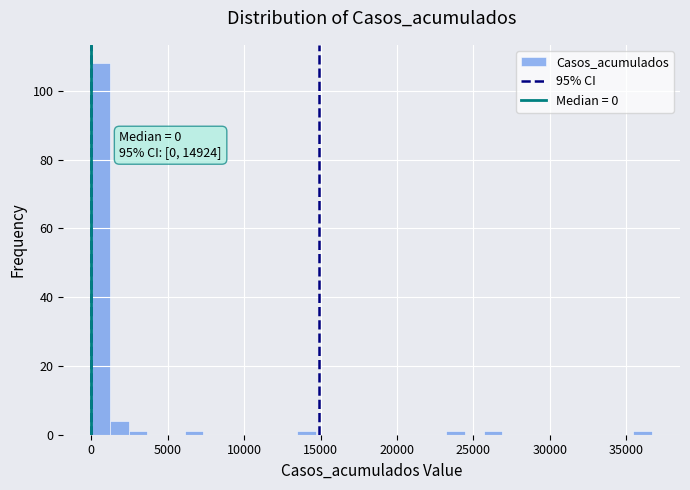

Read against the x-axis, roughly where is the centre of the tallest bar?

500